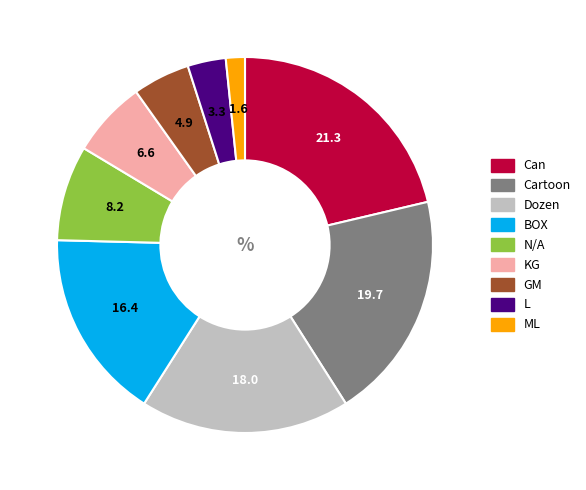

Does N/A represent more than half of the total?

No